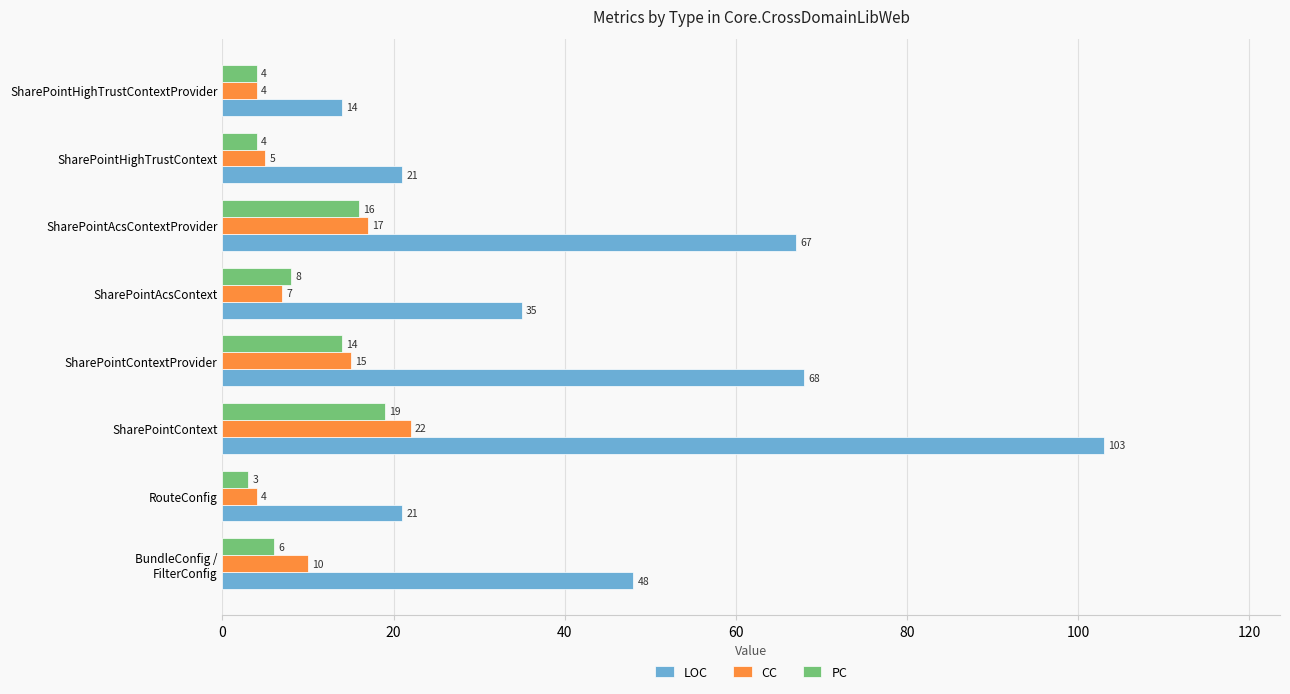

What are all the series names shown in the legend?

LOC, CC, PC